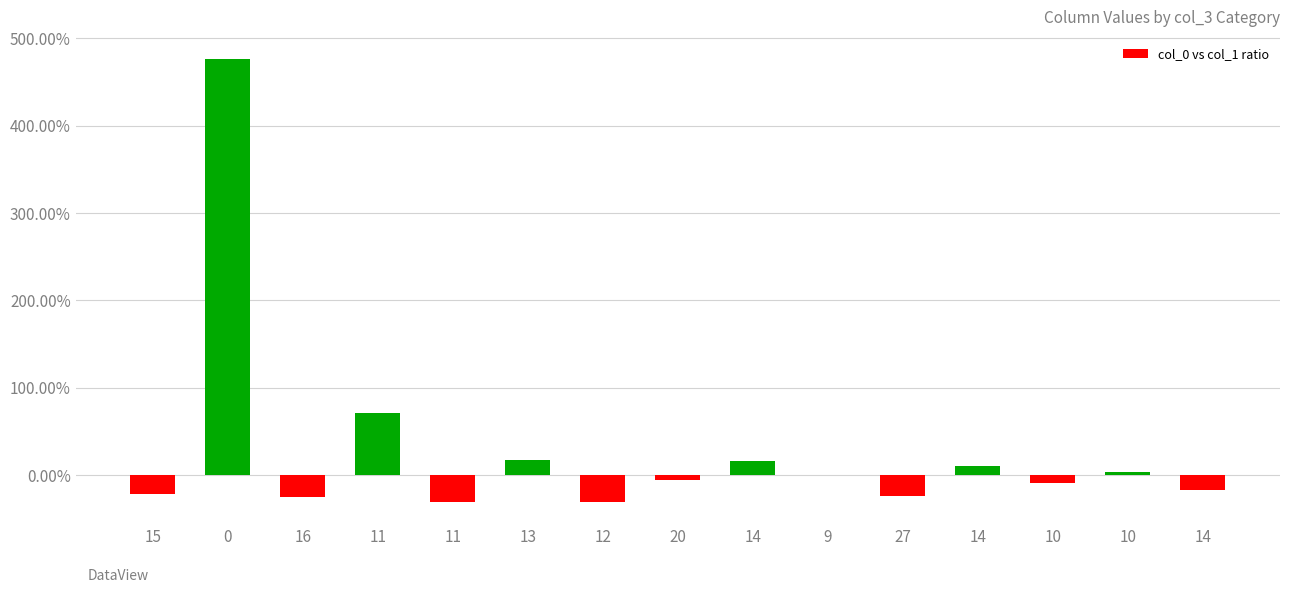

What is the sum of all values?

4.3